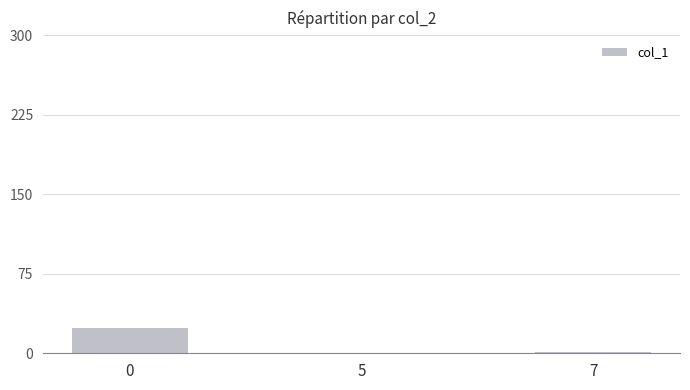

Is it true that the value at 5 is 16?

False